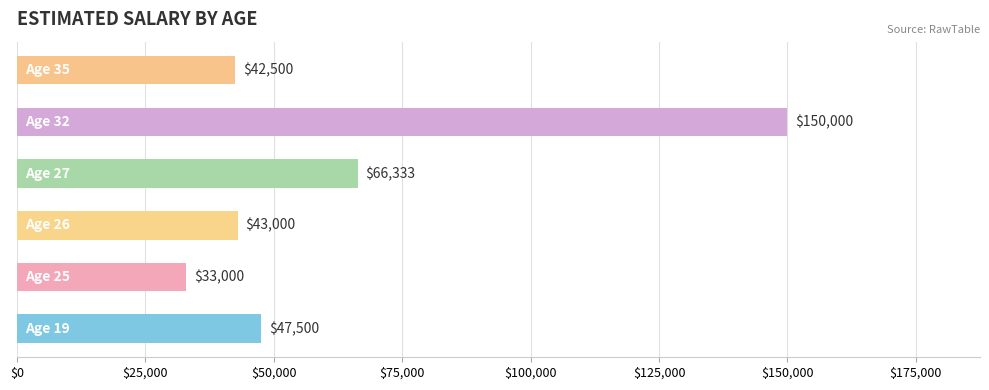

What is the minimum value shown in the chart?

33000